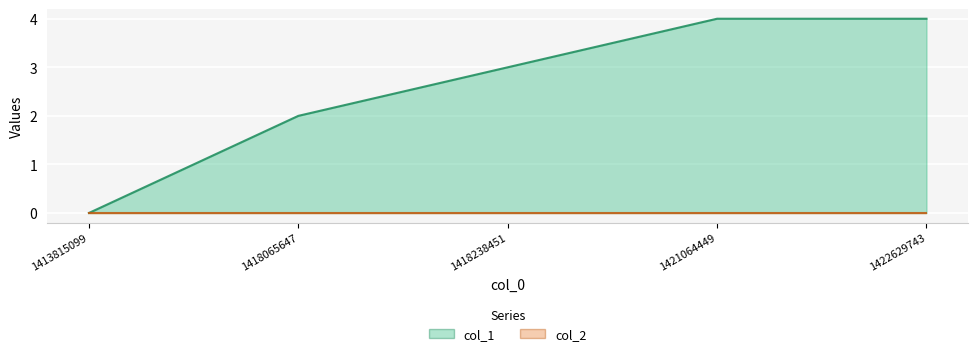

List the labels in order of value, largest first.

1421064449, 1422629743, 1418238451, 1418065647, 1413815099